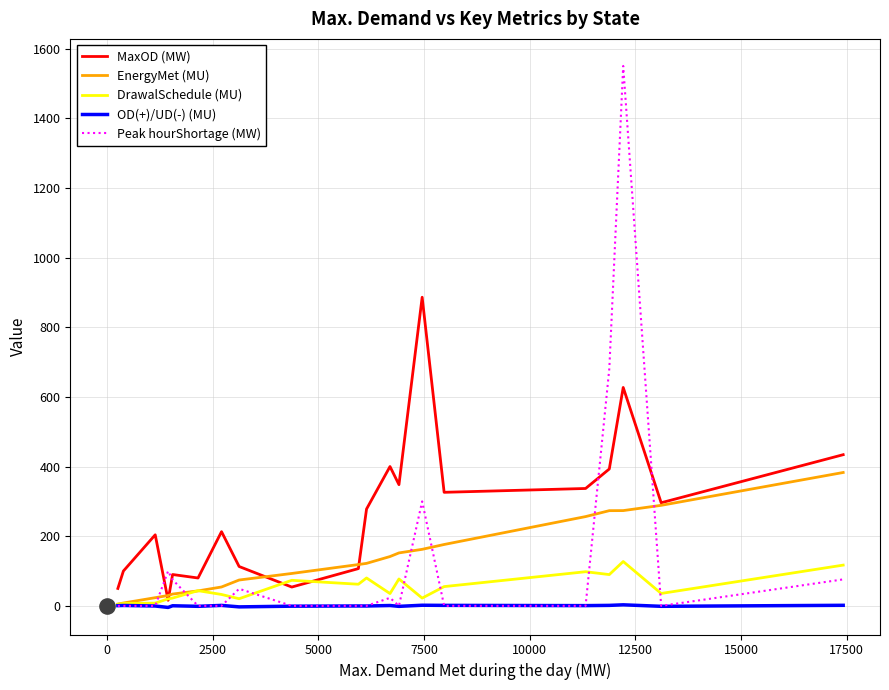

What is the highest value of the DrawalSchedule (MU) series?

127.3